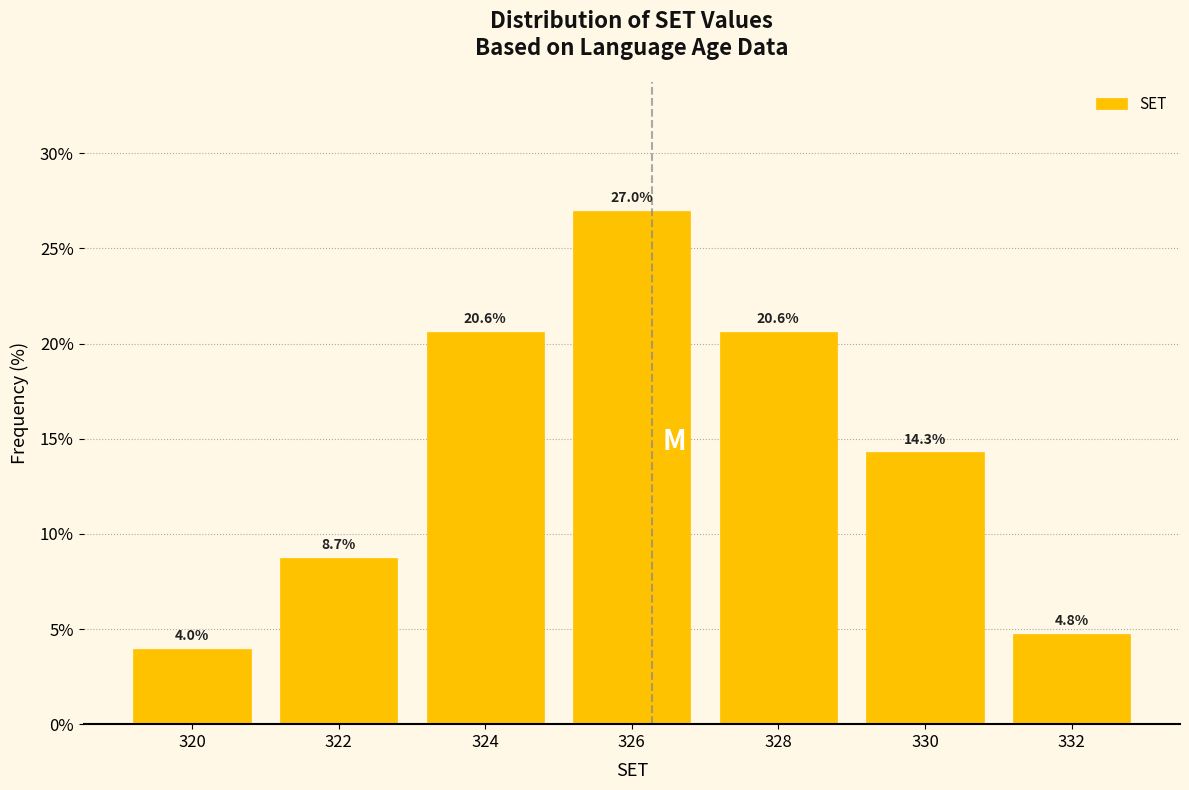

Reading right to left, transcribe all the data shown in this chart.

4.8	14.3	20.6	27.0	20.6	8.7	4.0